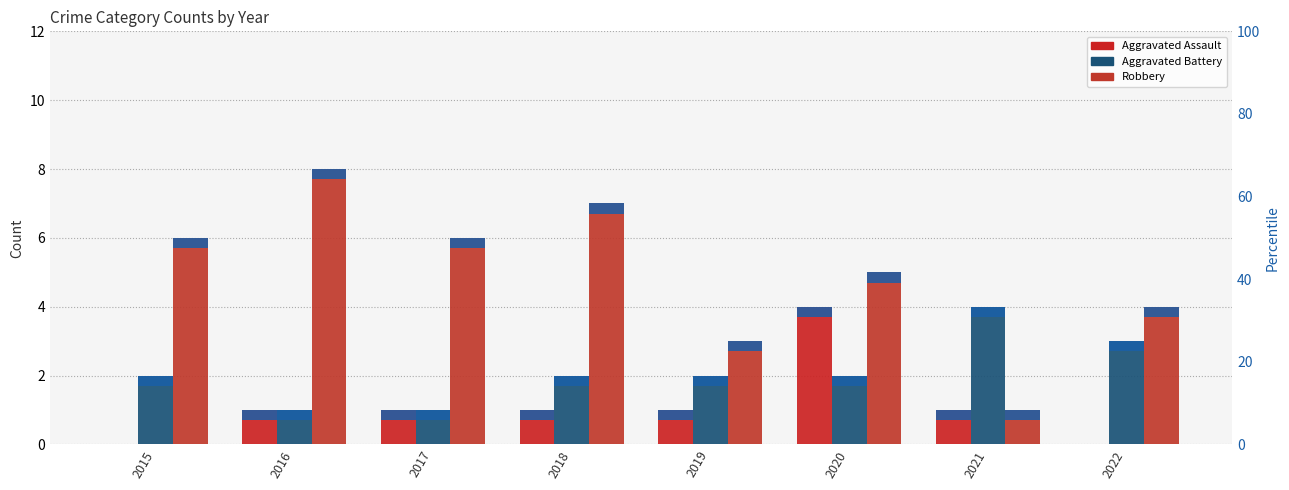

True or false: Aggravated Assault has a value of 1 at 2016.

True